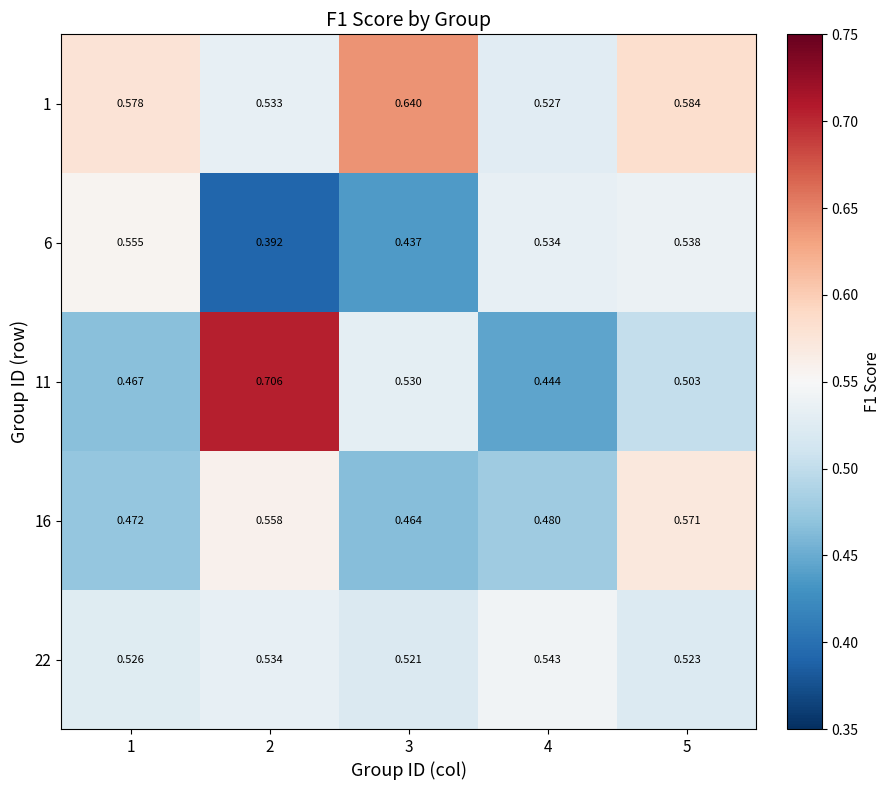

What is the difference between the highest and lowest values at 1?

0.1